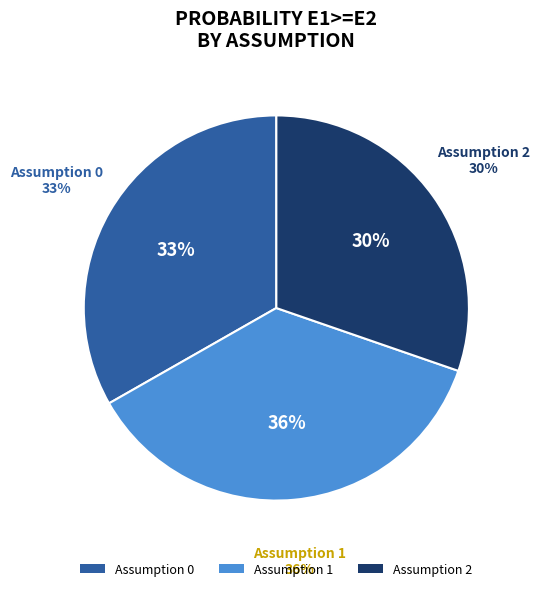

The Assumption 1 slice represents 36% of the pie. True or false?

True